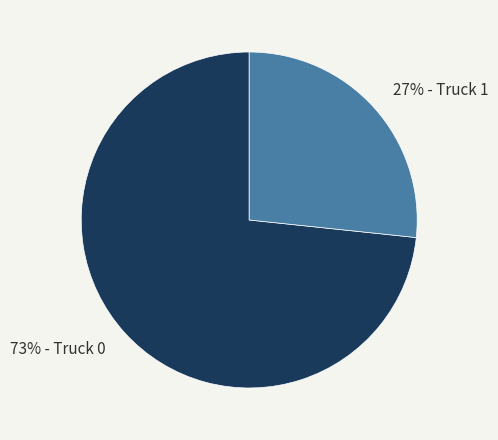

Is there any slice that represents more than half of the pie?

Yes